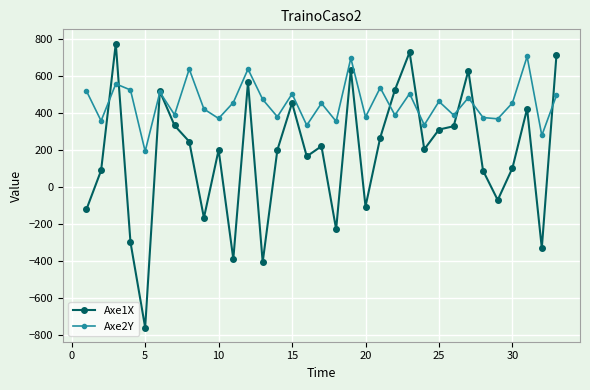

Count the number of categories in the chart.

33